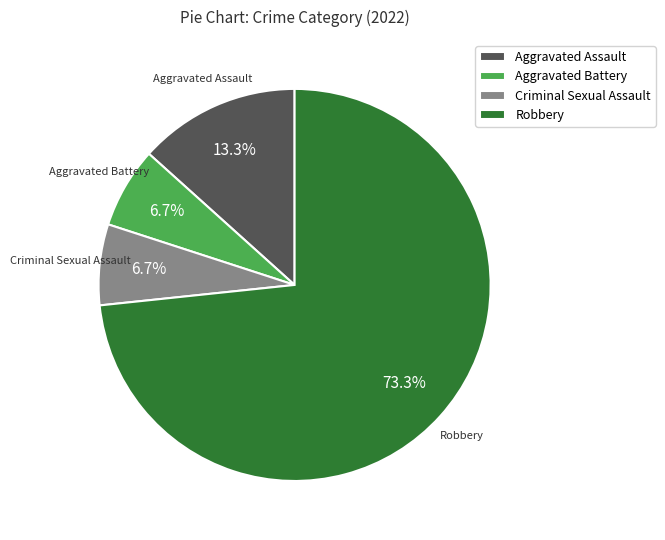

Does Robbery account for over 50% of the chart?

Yes